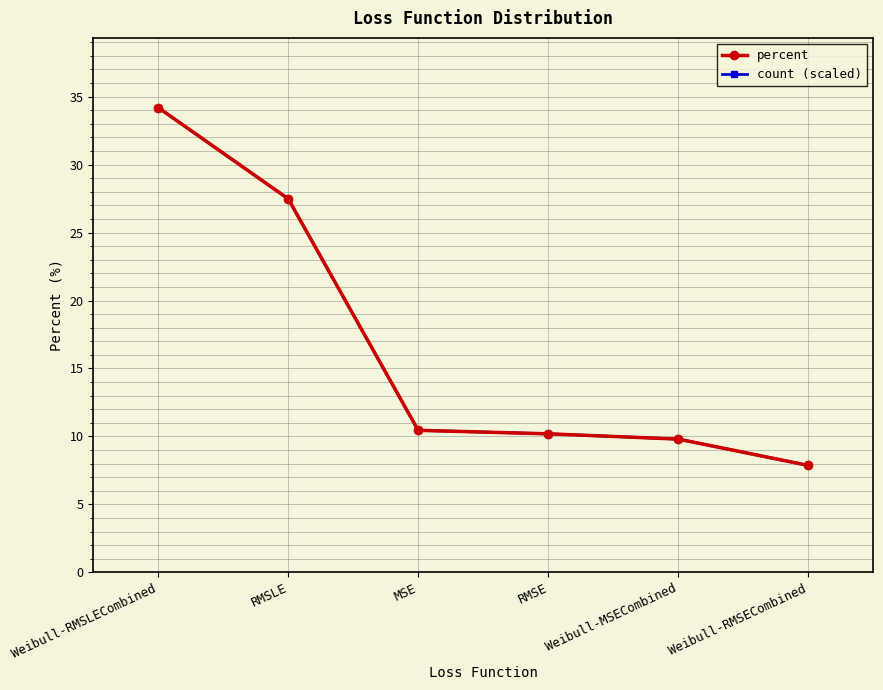

What is the greatest value displayed?

34.2